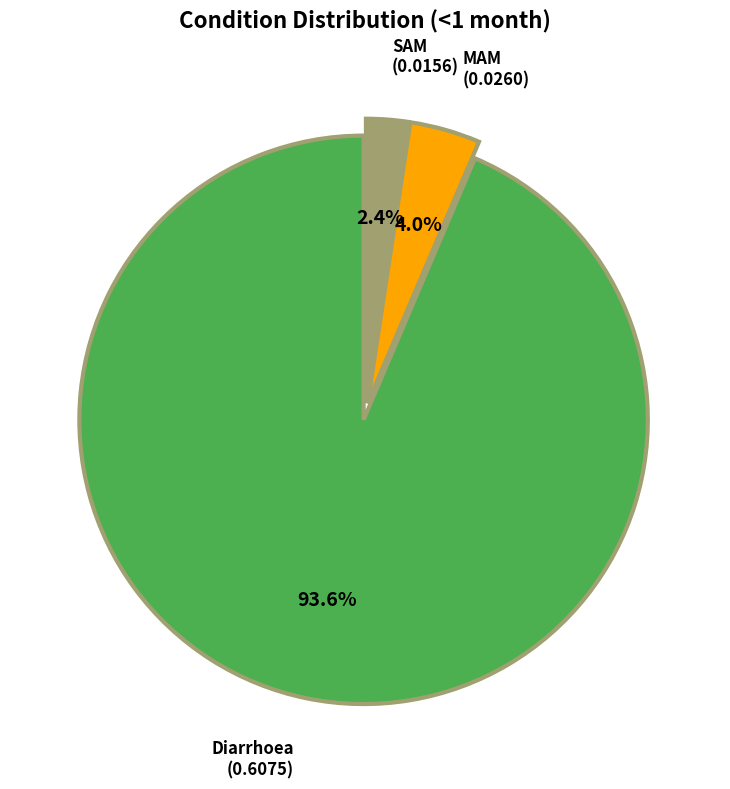

Rank the categories by value from lowest to highest.

SAM, MAM, Diarrhoea